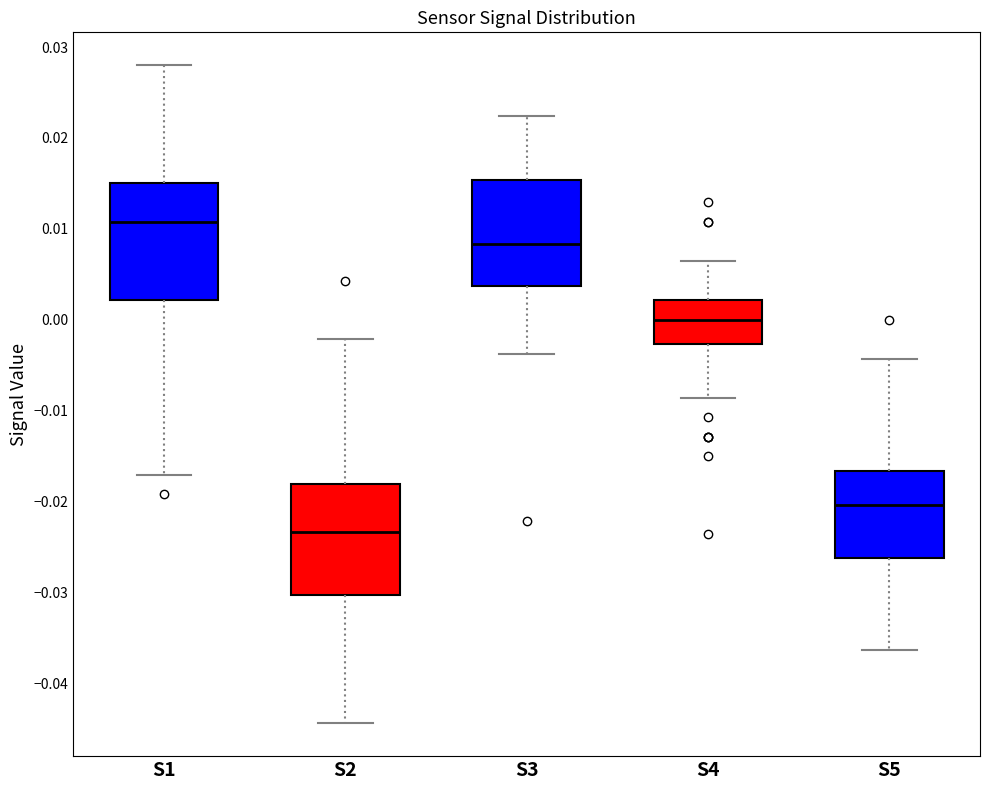

Where is the upper edge of the box for S5 on the y-axis? The values are not printed on the chart, so give them approximately, as read against the axis.

-0.017